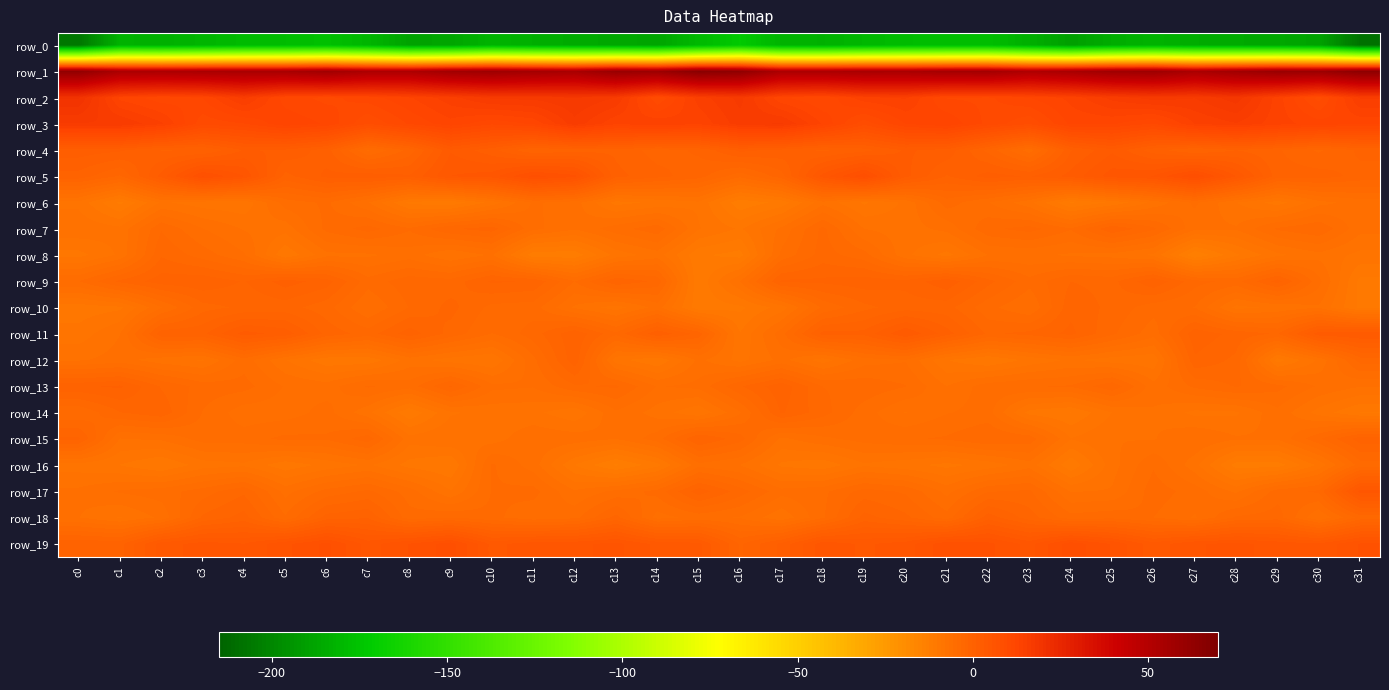

Between c1 and c10, which is larger?

c10